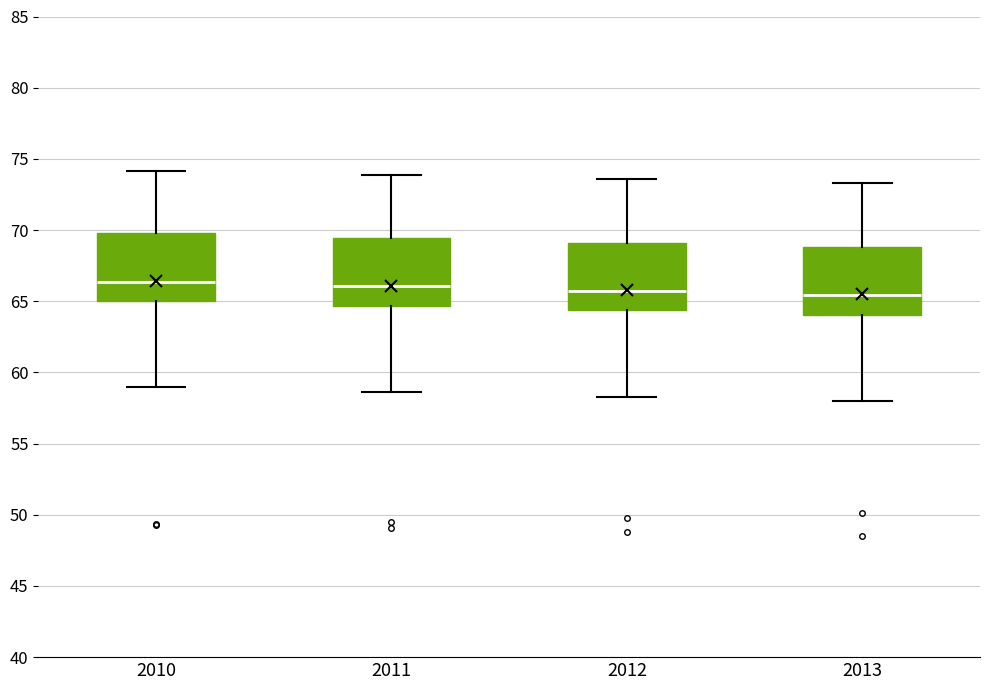

Where does the median line of the box at x = 2011 sit on the y-axis? The values are not printed on the chart, so give them approximately, as read against the axis.

66.0